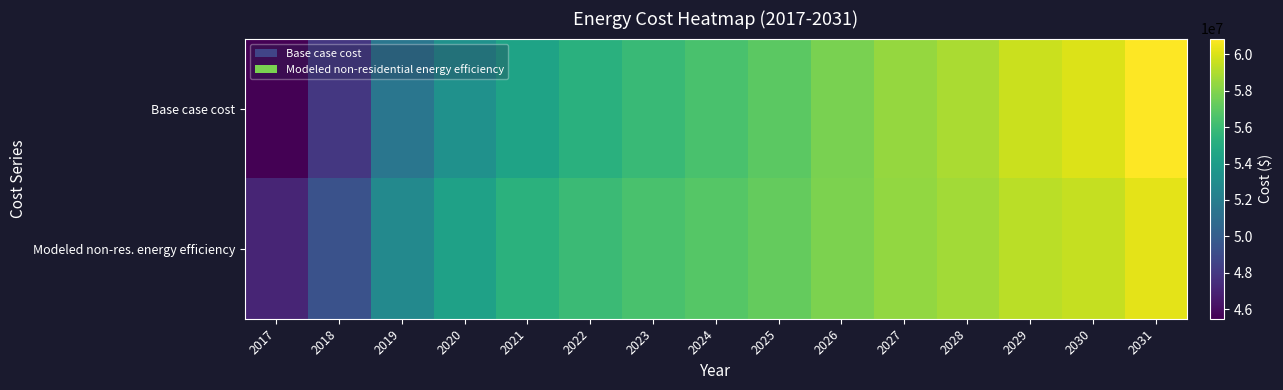

What is the spread (max minus min) of values at 2030?

501351.4